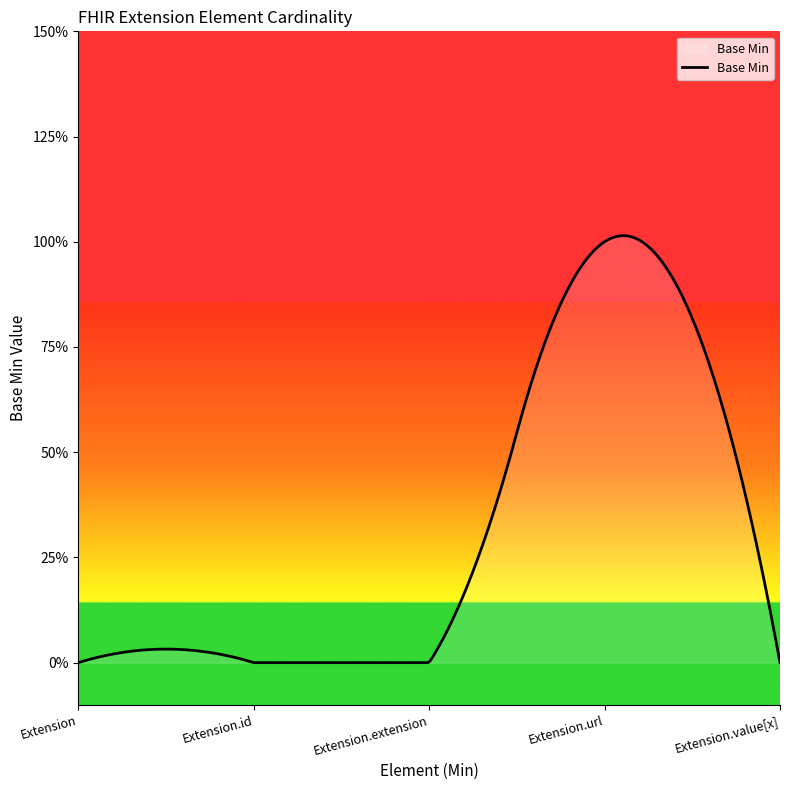

Reading left to right, what are all the values shown in this chart?

0	0	0	1	0